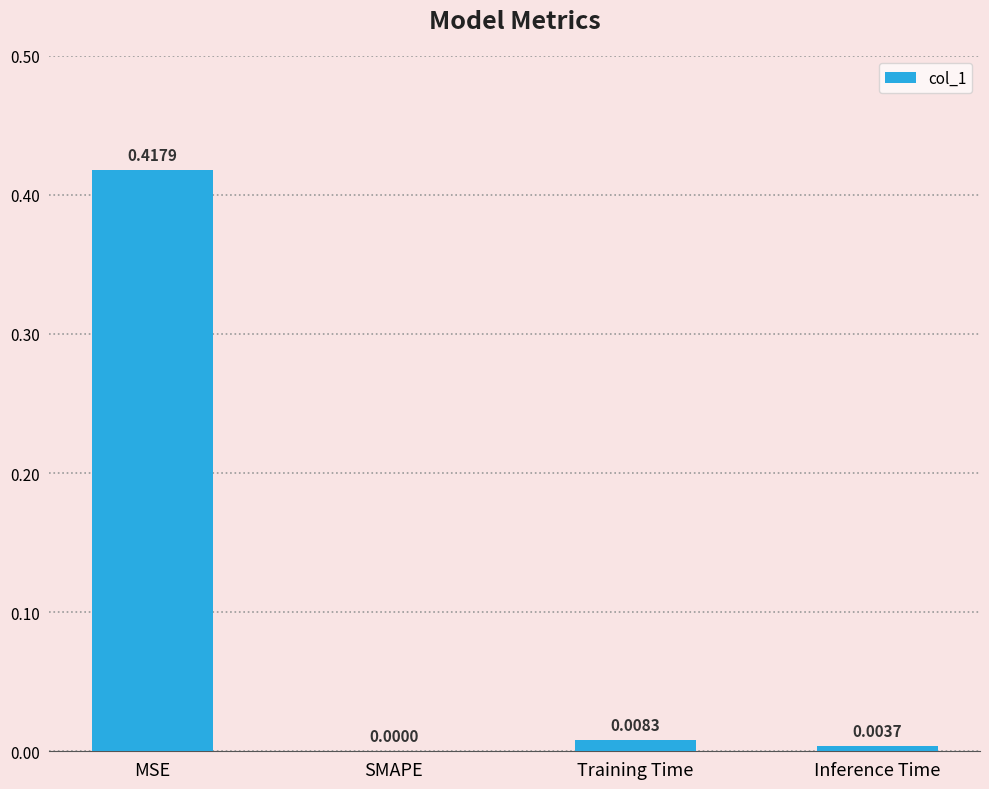

Between MSE and Training Time, which is larger?

MSE